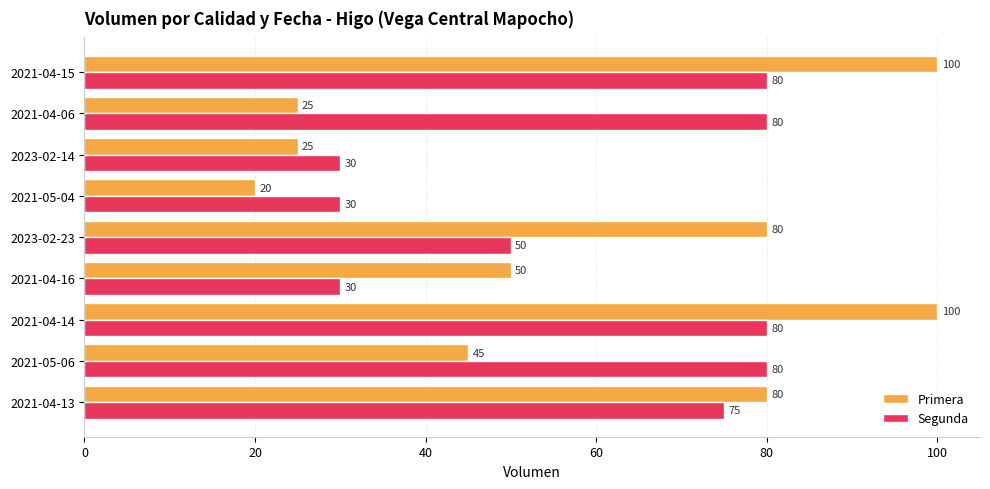

What is the total value across all series at 2021-04-15?

180